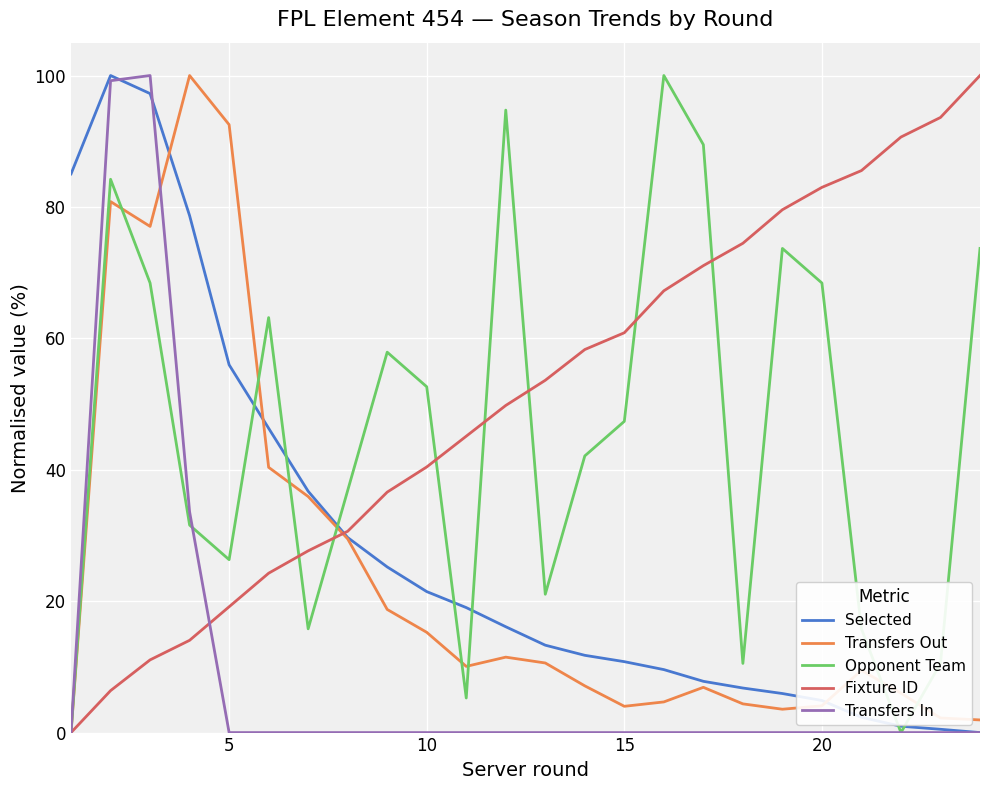

Which series has the largest total across all categories?

Fixture ID